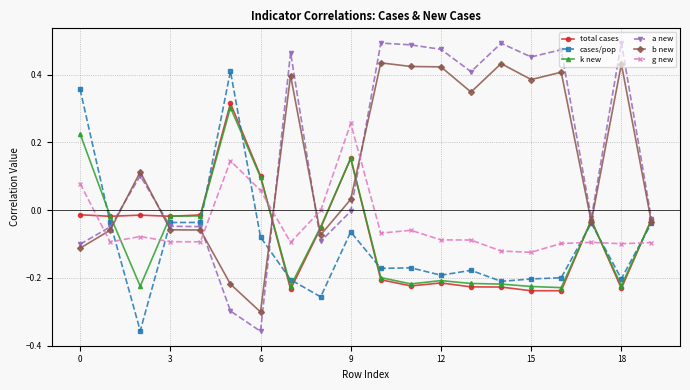

How many intersections are there between total cases and g new?

5